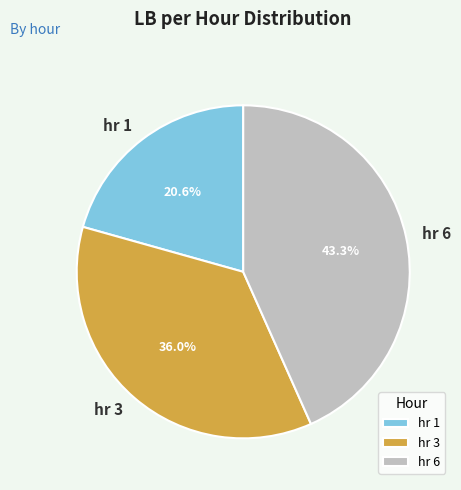

How many slices are in this pie chart?

3